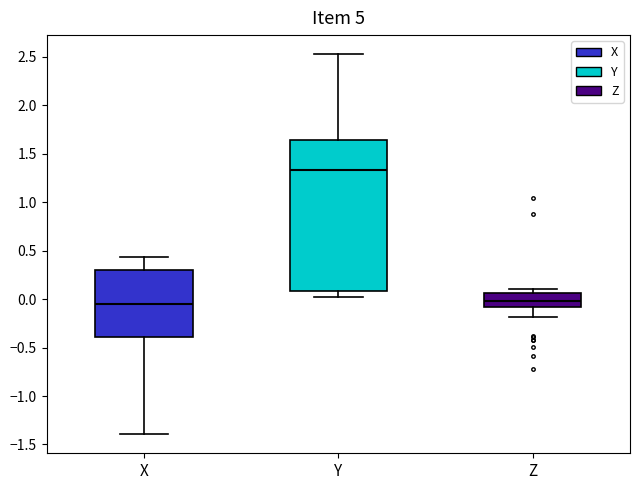

Reading left to right, read every box against the y-axis: the position of its median line, the range the box covers, and the ends of its whiskers. The values are not printed on the chart, so give them approximately, as read against the axis.

X: median -0.05, box -0.40 to 0.30, whiskers -1.40 to 0.45
Y: median 1.35, box 0.10 to 1.65, whiskers 0.05 to 2.55
Z: median 0.00, box -0.10 to 0.05, whiskers -0.20 to 0.10